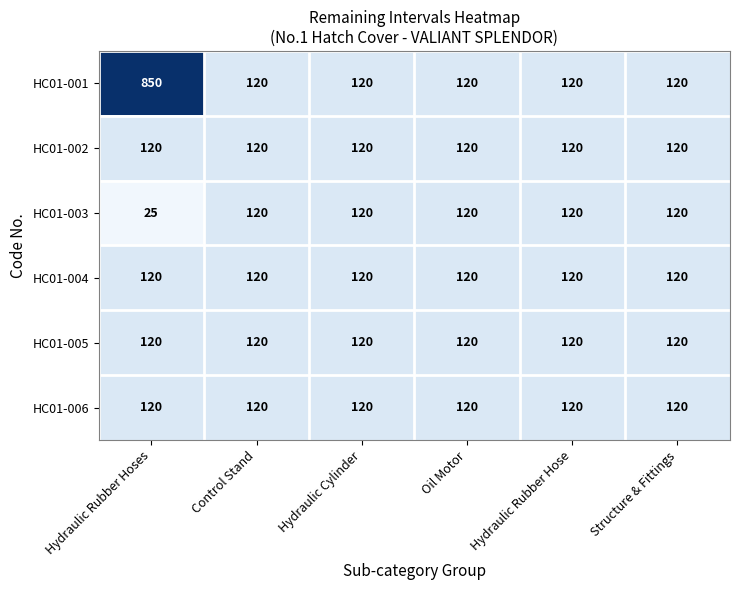

At which label is HC01-003 closest to 72?

Hydraulic Rubber Hoses